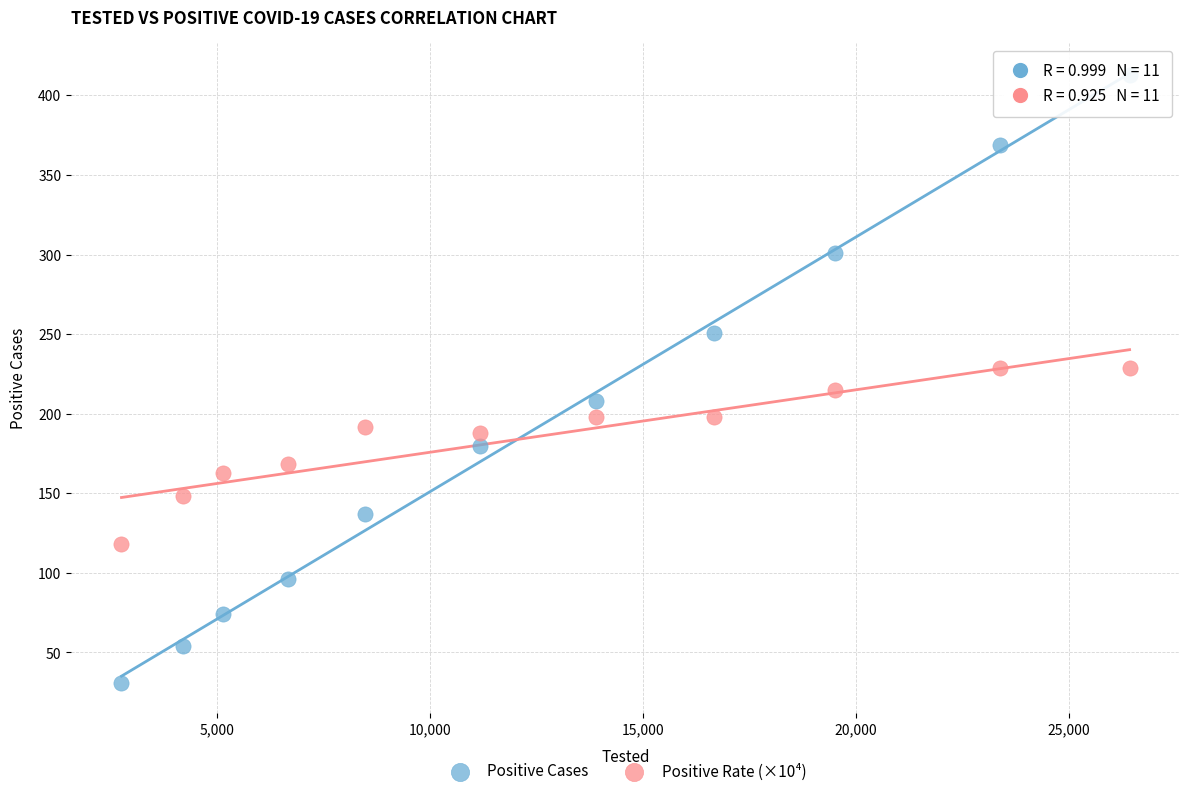

Which series reaches the maximum Y coordinate?

Positive Cases